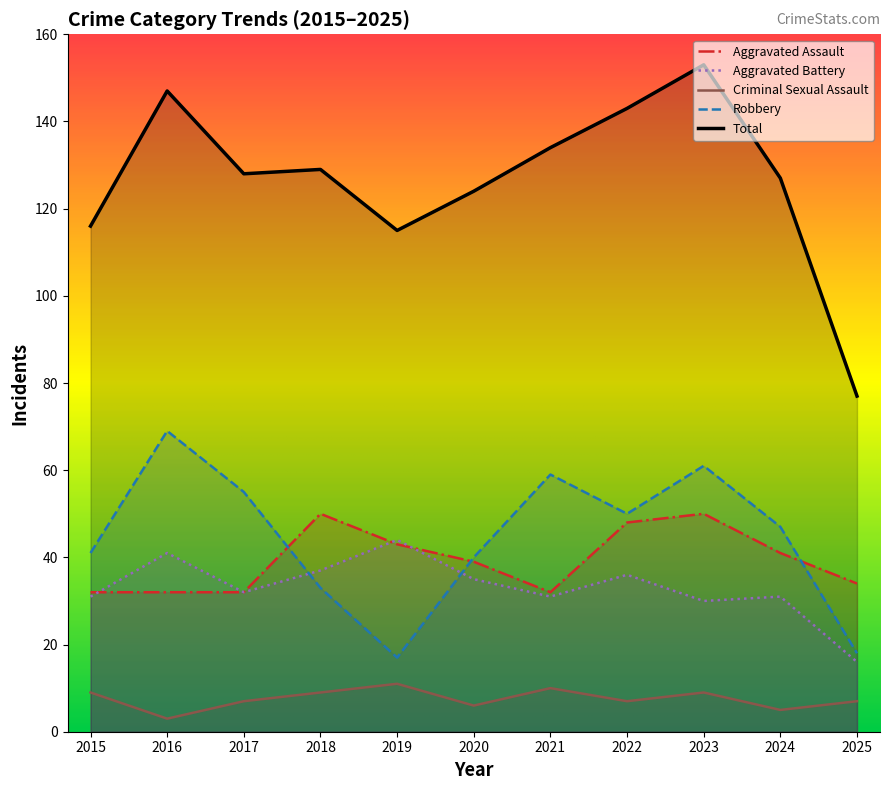

What is the value of the Aggravated Assault point at the 7th from the left?

32